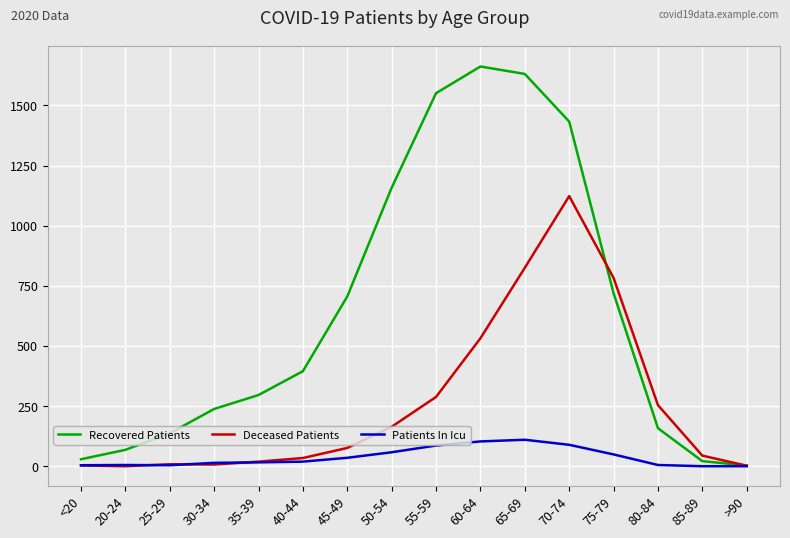

What is the maximum value for Deceased Patients?

1123